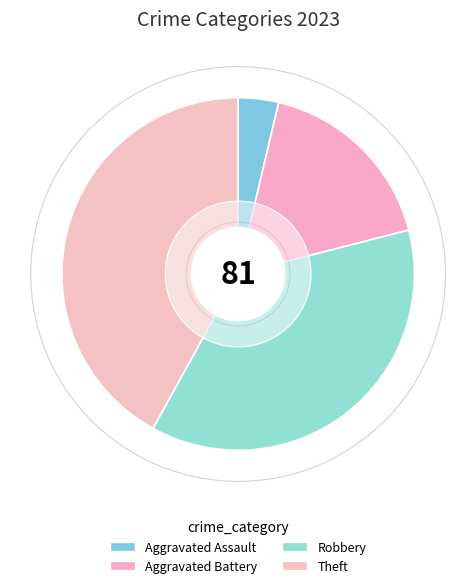

Do Criminal Sexual Assault and Aggravated Battery together represent more than half of the pie?

No